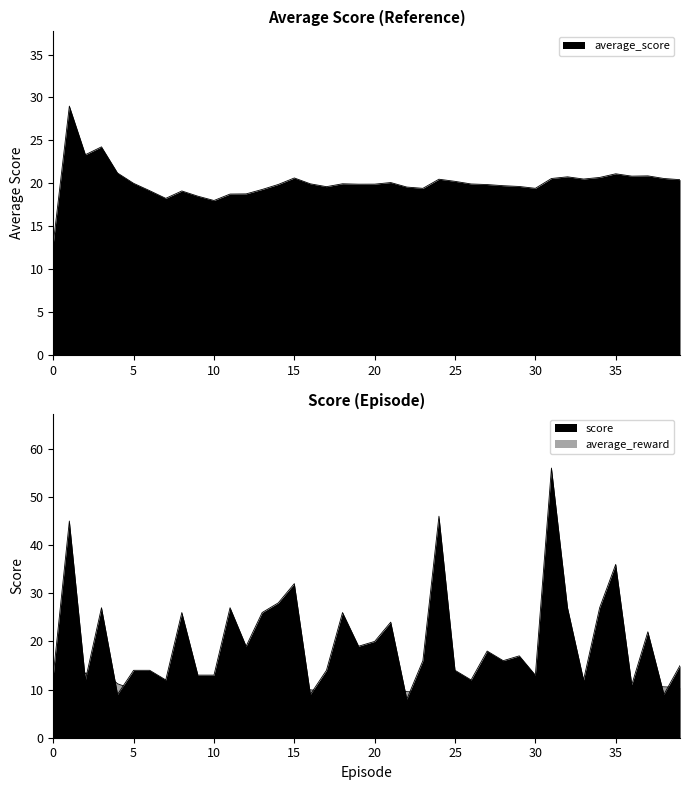

Does the chart have visible grid lines?

No